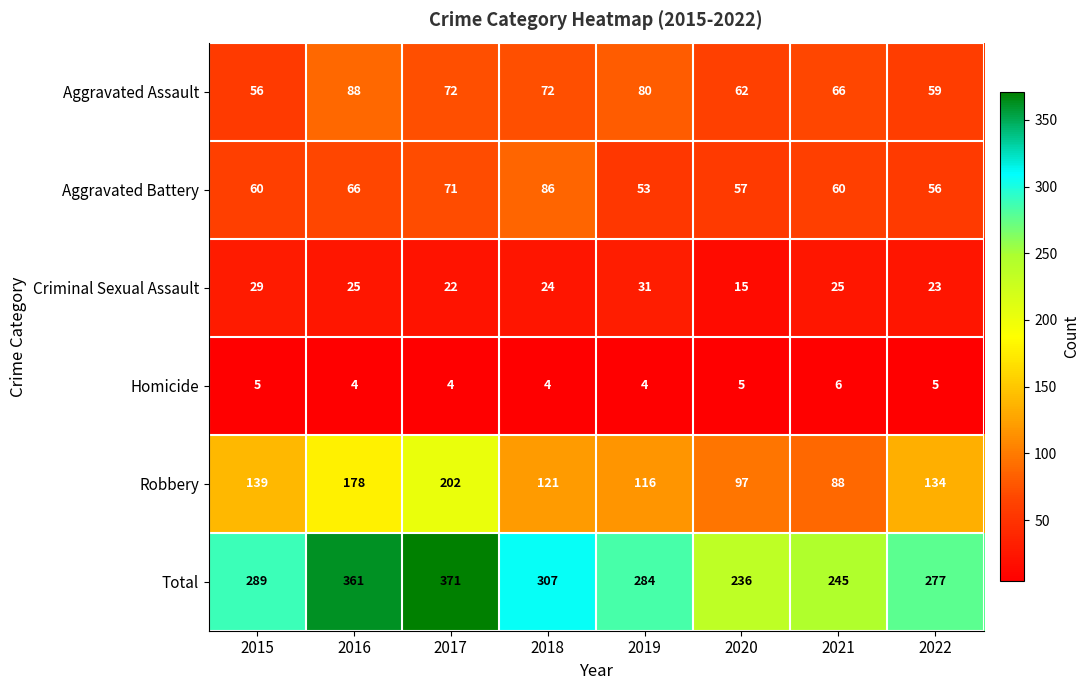

List the series in order of their peak value, highest first.

Total, Robbery, Aggravated Assault, Aggravated Battery, Criminal Sexual Assault, Homicide